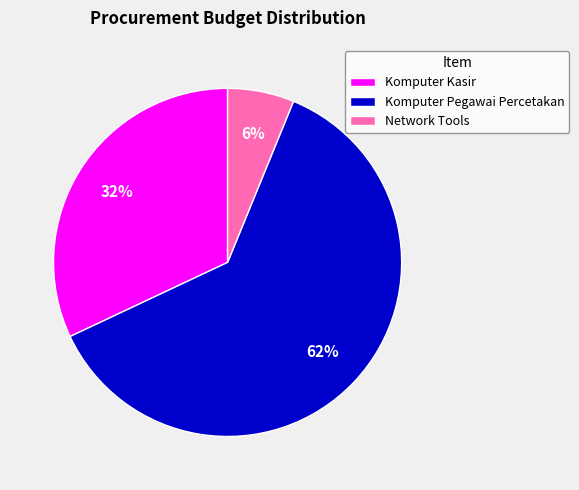

Which has a higher value, Komputer Pegawai Percetakan or Komputer Kasir?

Komputer Pegawai Percetakan